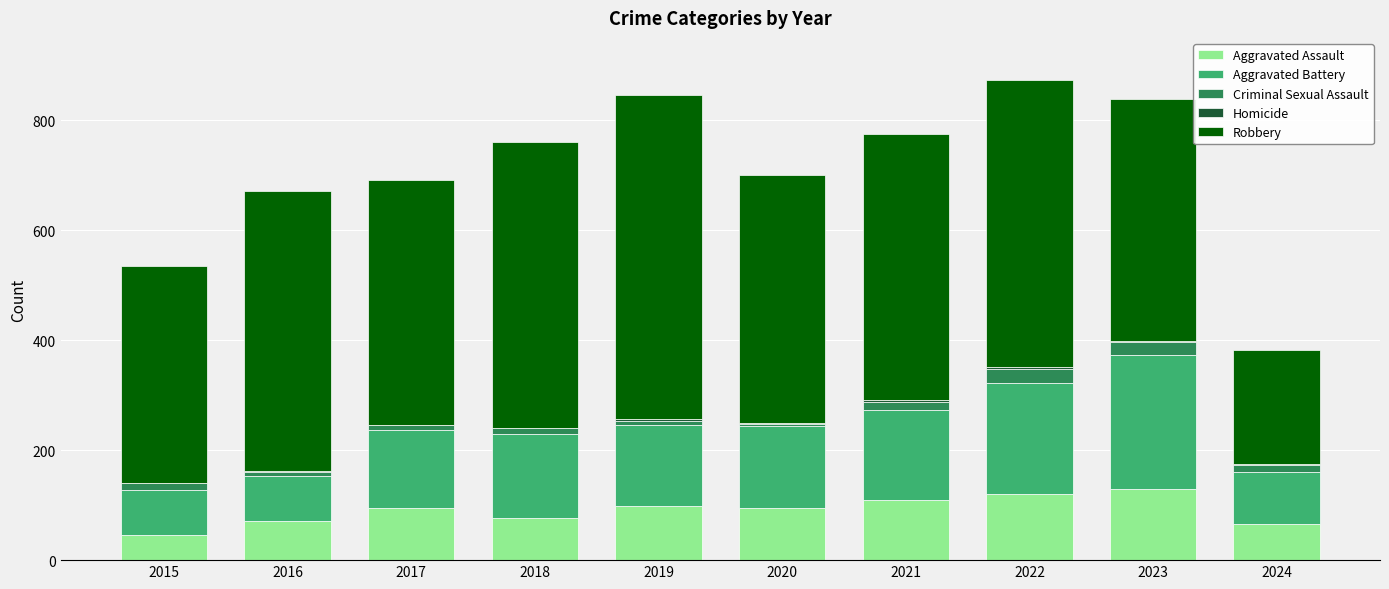

What is the maximum value for Aggravated Assault?

130